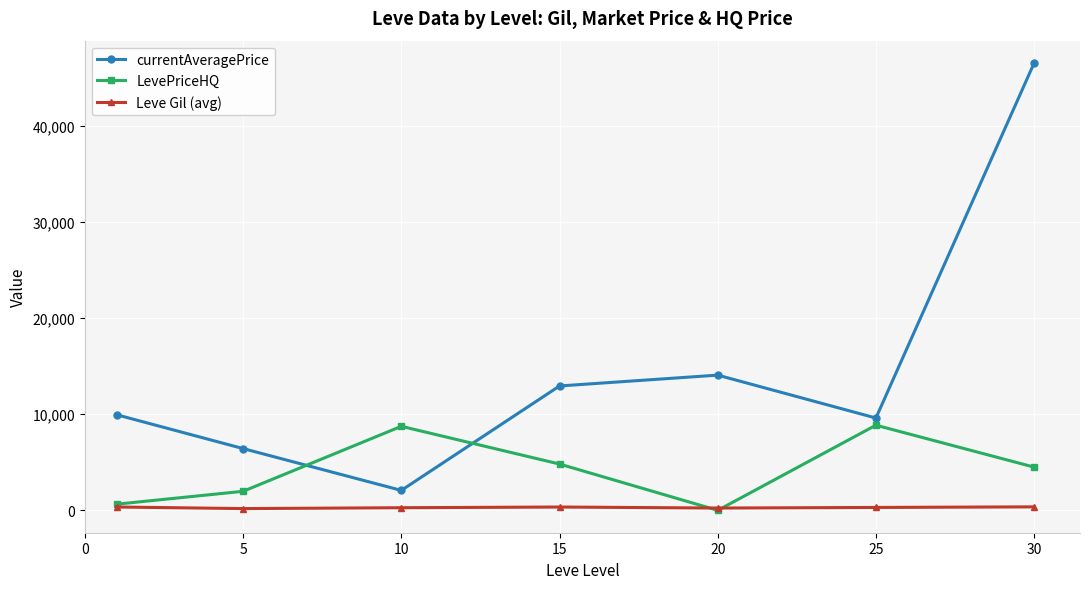

What is the sum of all Leve Gil (avg) values?

2063.3